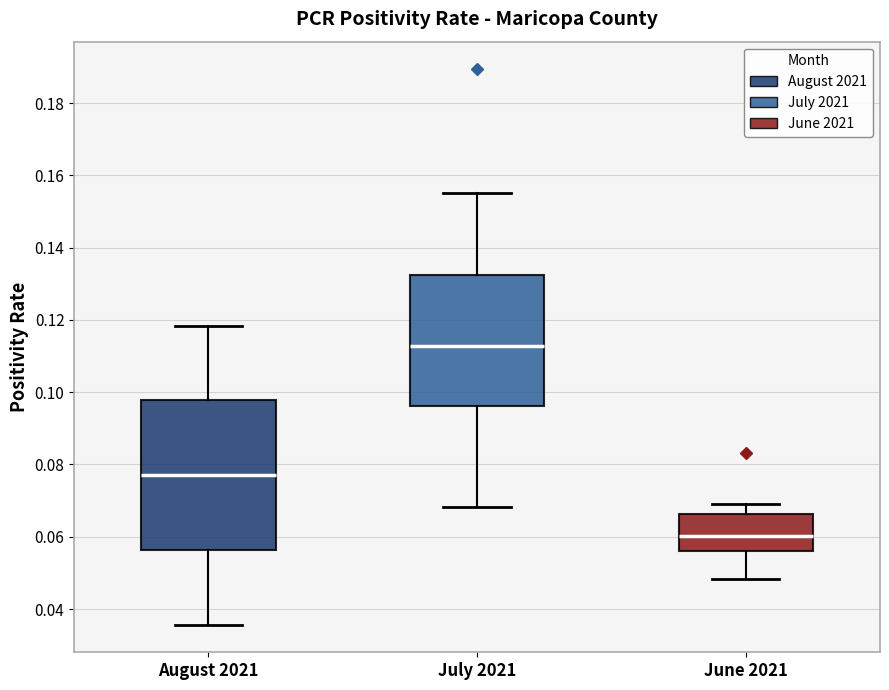

Which box is the tallest, from its lower edge to its upper edge?

August 2021